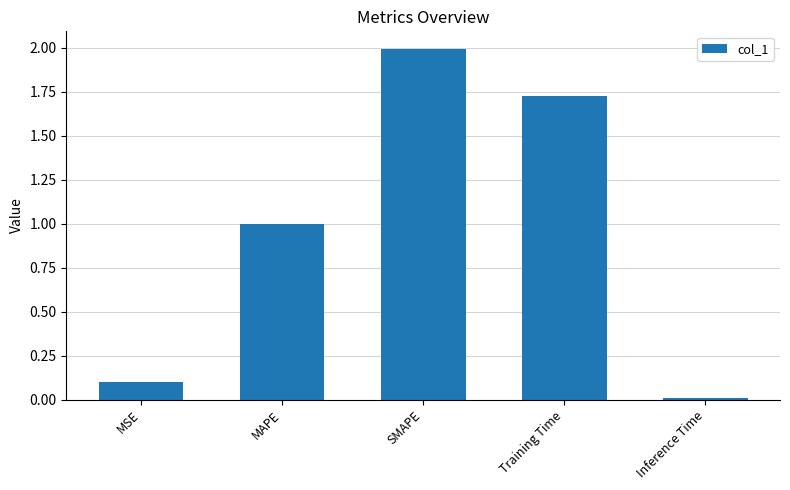

Rank the categories by value from highest to lowest.

SMAPE, Training Time, MAPE, MSE, Inference Time